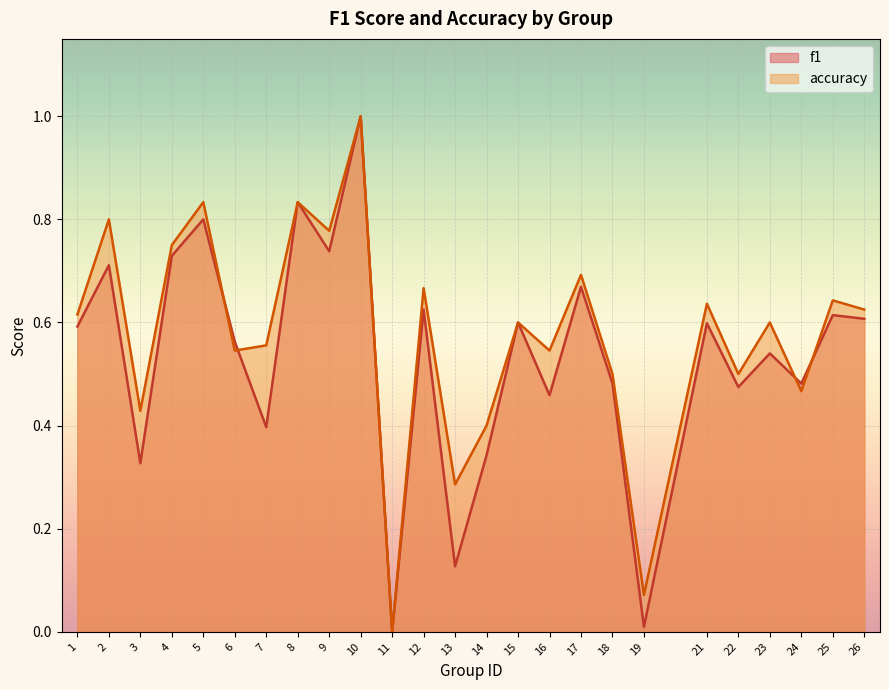

How many interior local peaks does the f1 series have?

10